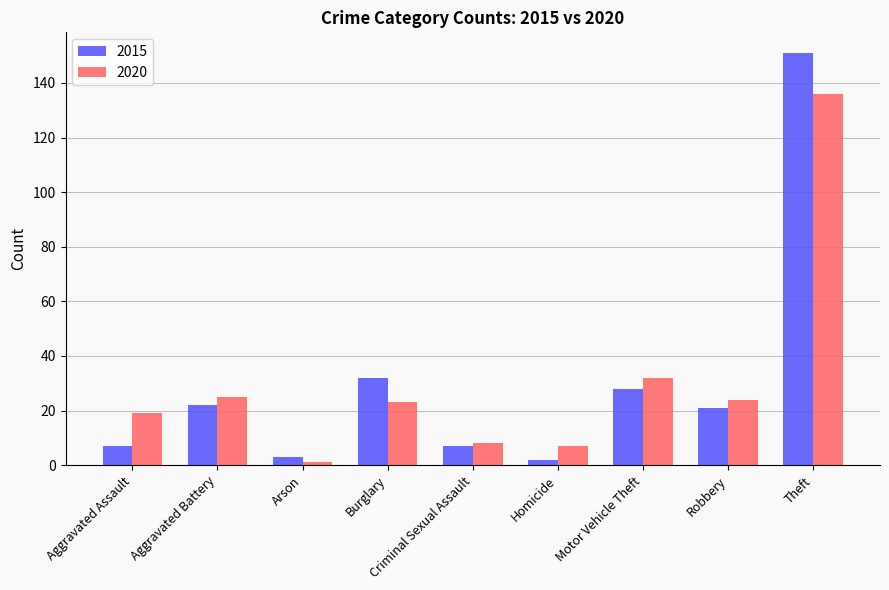

How many groups of bars are there?

9